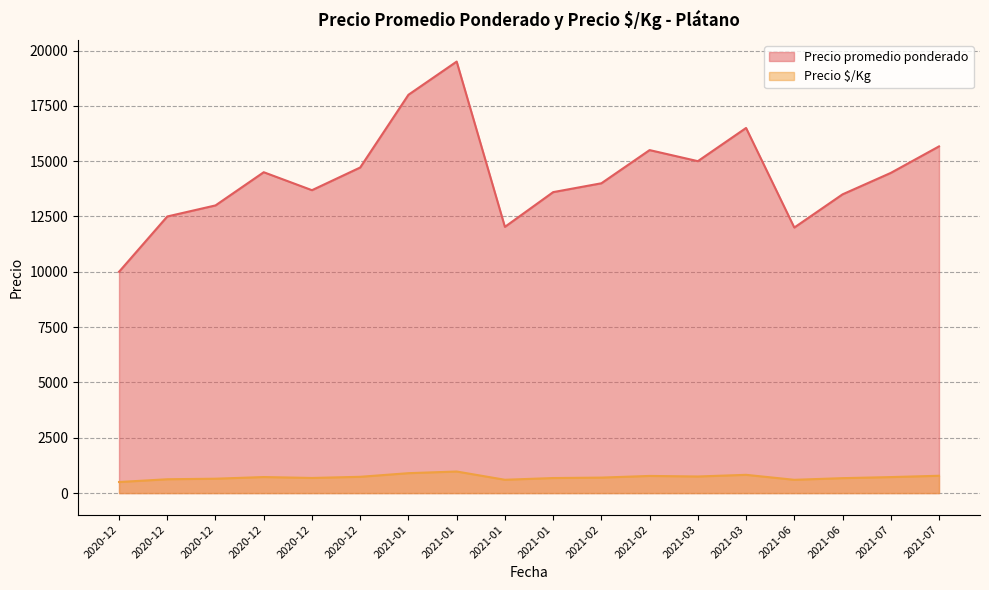

What are all the series names shown in the legend?

Precio promedio ponderado, Precio $/Kg